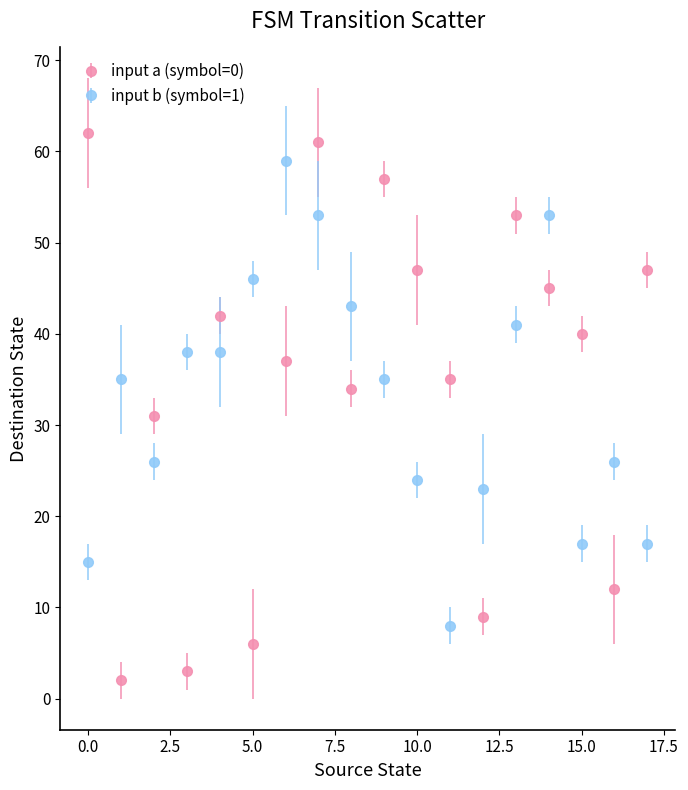

Which series has the widest spread of values?

input a (symbol=0)